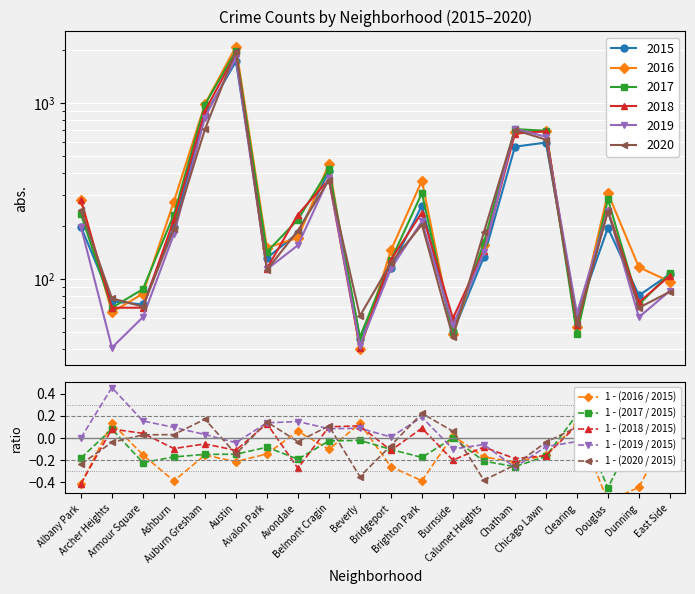

True or false: 1 - (2019 / 2015) has more than 0 points higher than both neighbors.

True